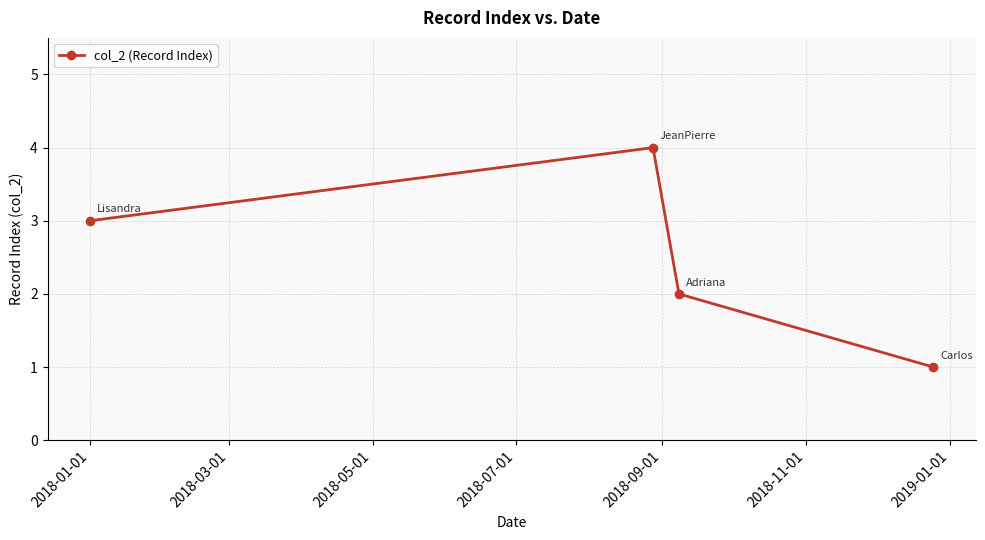

How many interior local peaks (higher than both neighbors) does the data have?

1